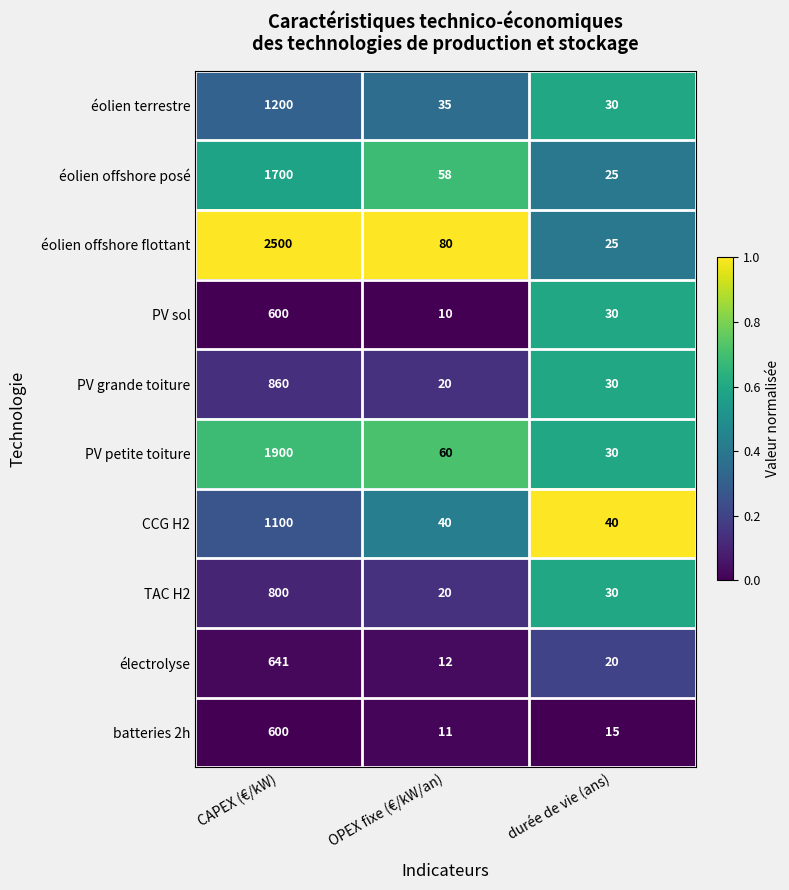

List the labels in order of électrolyse value, largest first.

CAPEX (€/kW), durée de vie (ans), OPEX fixe (€/kW/an)